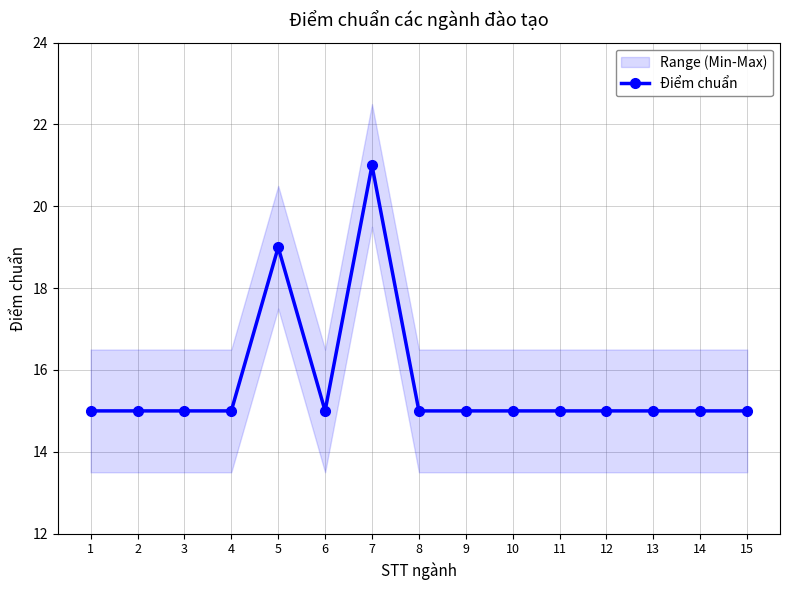

What is the value of the 11th point from the left?

15